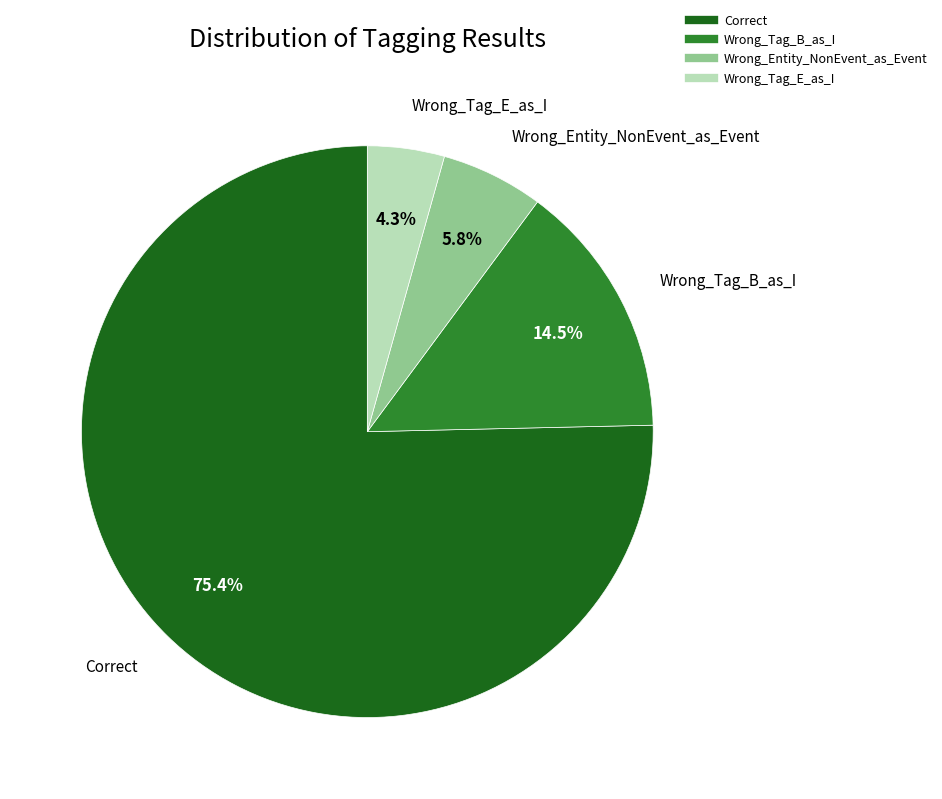

Combined, do Correct and Wrong_Tag_B_as_I account for over 50%?

Yes